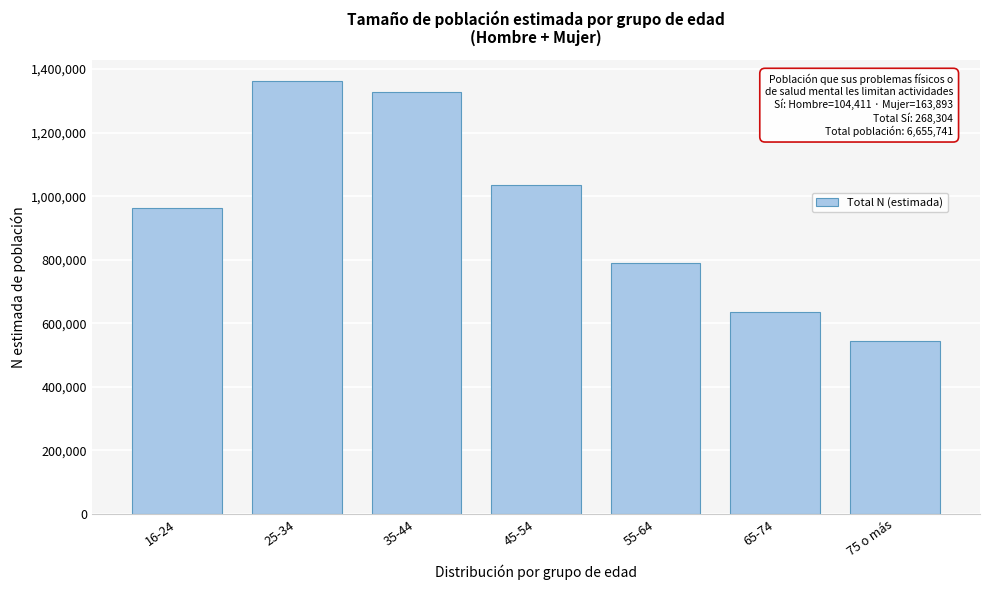

Reading left to right, transcribe all the data shown in this chart.

16-24=961553	25-34=1360983	35-44=1328412	45-54=1034789	55-64=790696	65-74=635517	75 o más=543791